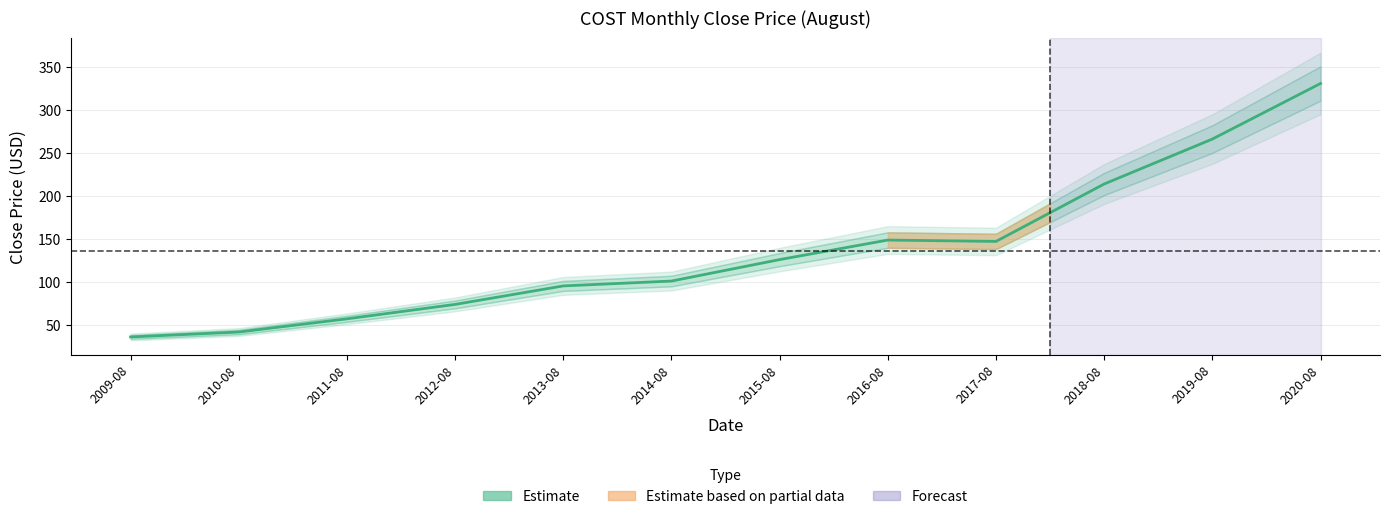

How many lines are shown in the chart?

1